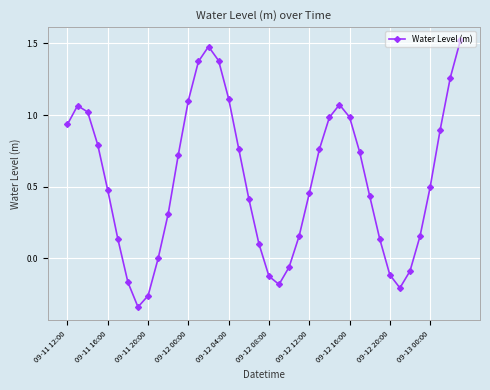

How many data points does each series have?

40